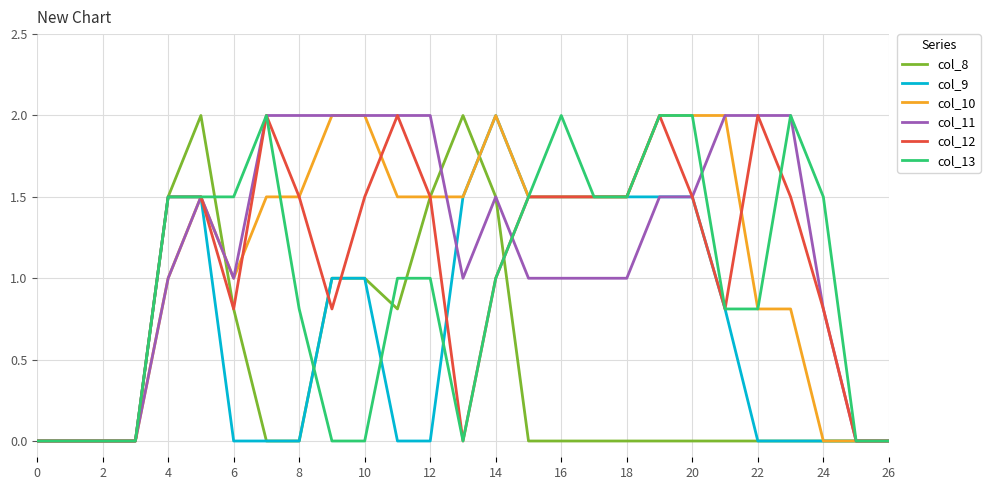

What is the greatest value displayed?

2.0